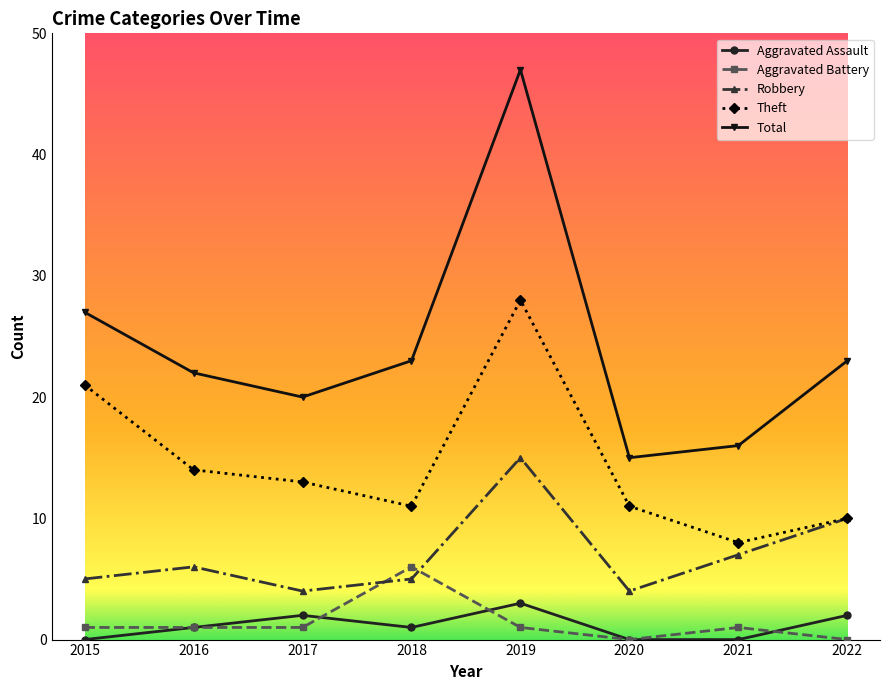

The Total series shows 47 at 2019. True or false?

True